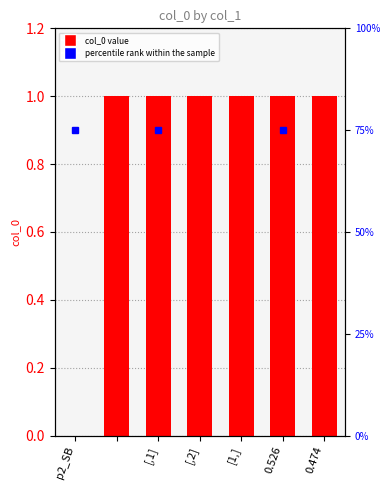

Are the bars grouped side by side (vs. stacked)?

No